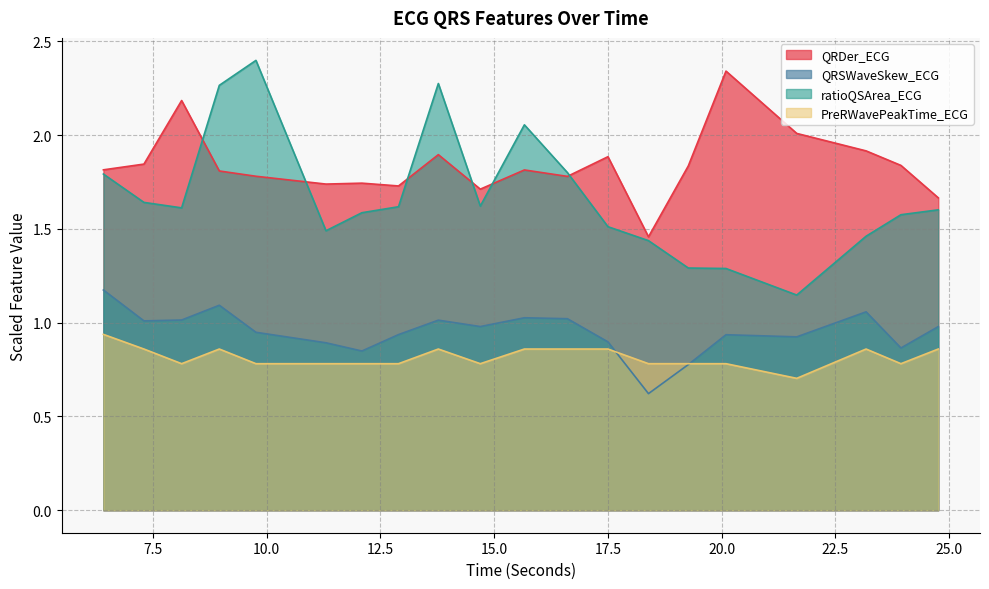

True or false: ratioQSArea_ECG has more than 1 points higher than both neighbors.

True